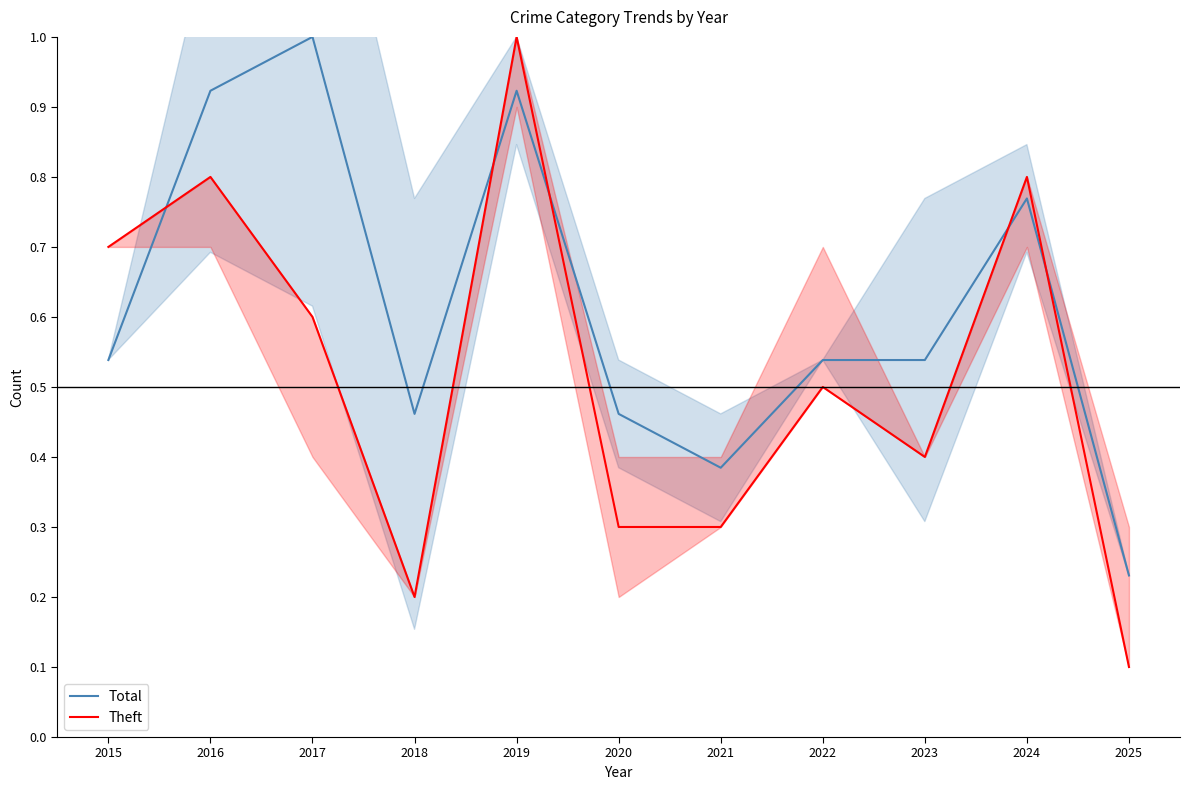

At which category is the sum across all series the highest?

2019